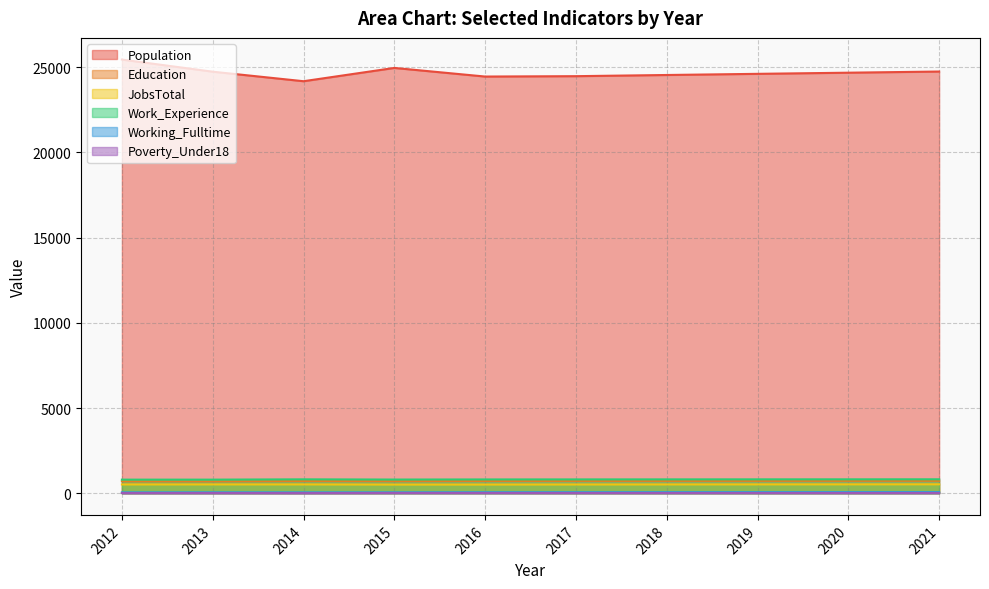

Rank the series by their maximum value, from lowest to highest.

Poverty_Under18, Working_Fulltime, JobsTotal, Education, Work_Experience, Population